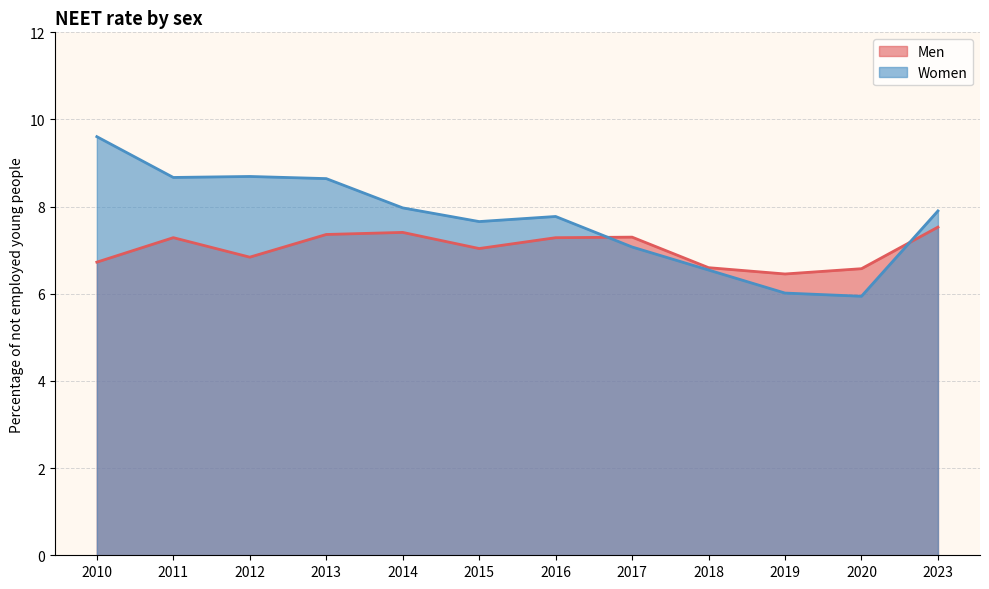

Reading left to right, transcribe all the data shown in this chart.

Men: 2010=6.7	2011=7.3	2012=6.8	2013=7.4	2014=7.4	2015=7.0	2016=7.3	2017=7.3	2018=6.6	2019=6.5	2020=6.6	2023=7.5
Women: 2010=9.6	2011=8.7	2012=8.7	2013=8.6	2014=8.0	2015=7.7	2016=7.8	2017=7.1	2018=6.5	2019=6.0	2020=5.9	2023=7.9